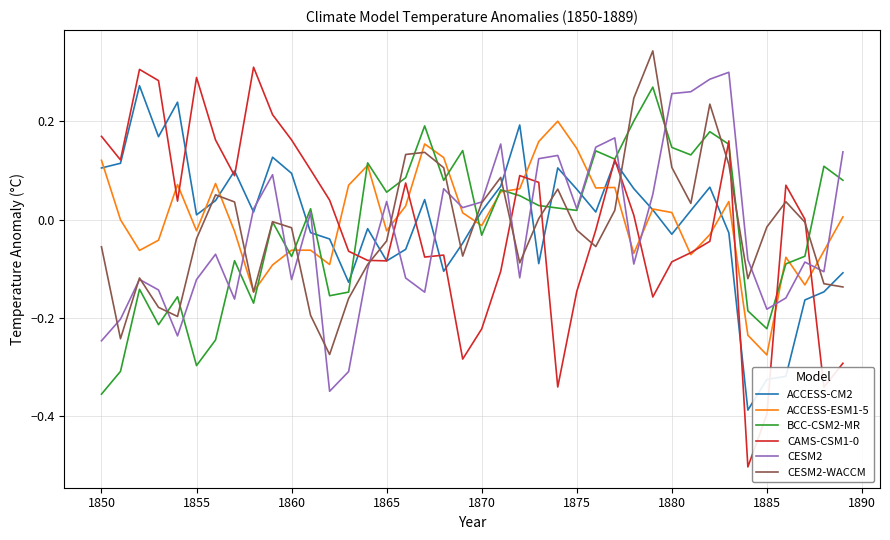

True or false: ACCESS-ESM1-5 and CESM2-WACCM intersect in this chart.

True